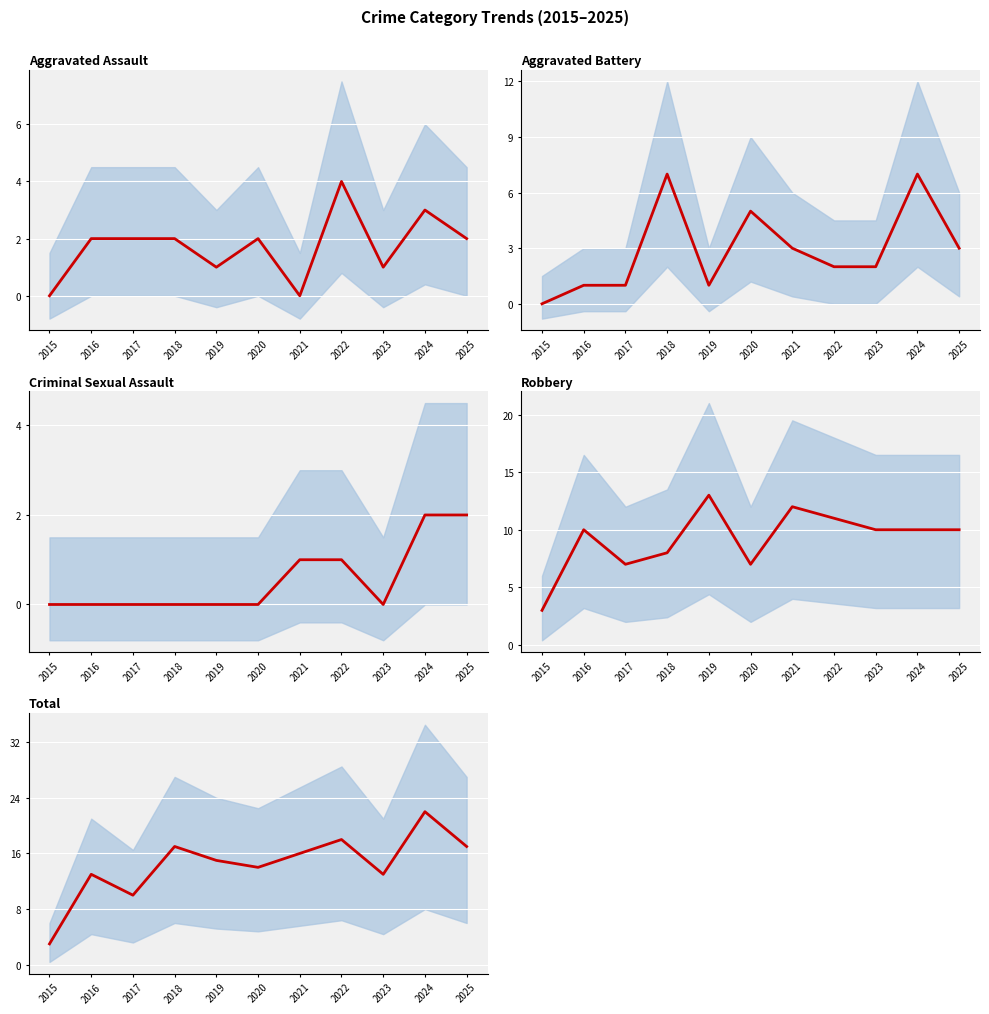

What is the difference between the maximum and minimum values in the Criminal Sexual Assault series?

2